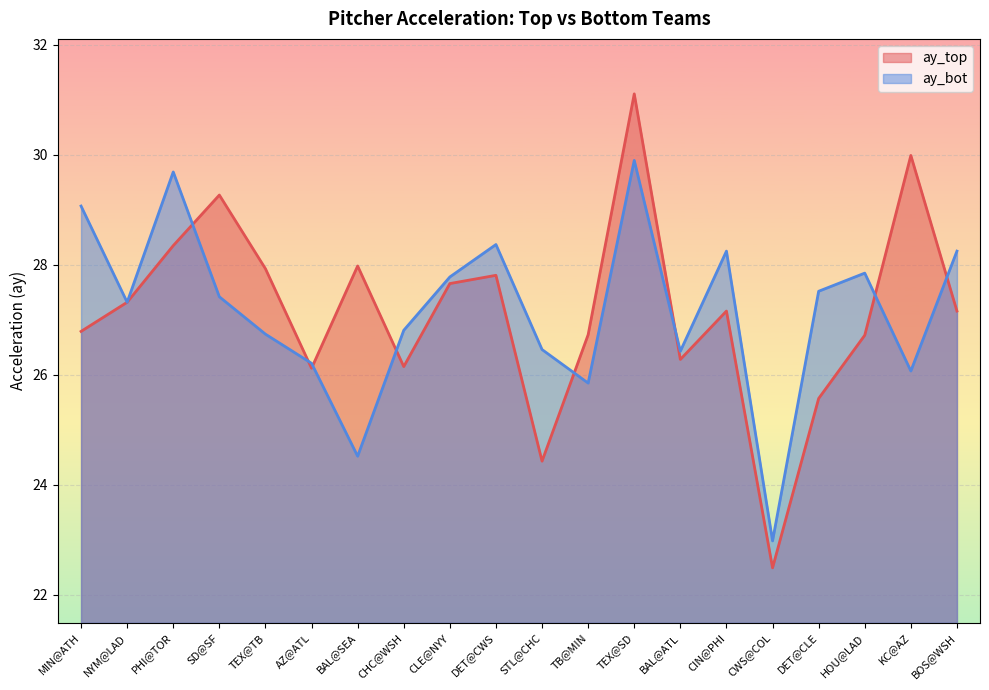

Does the chart display data point markers on the line(s)?

No